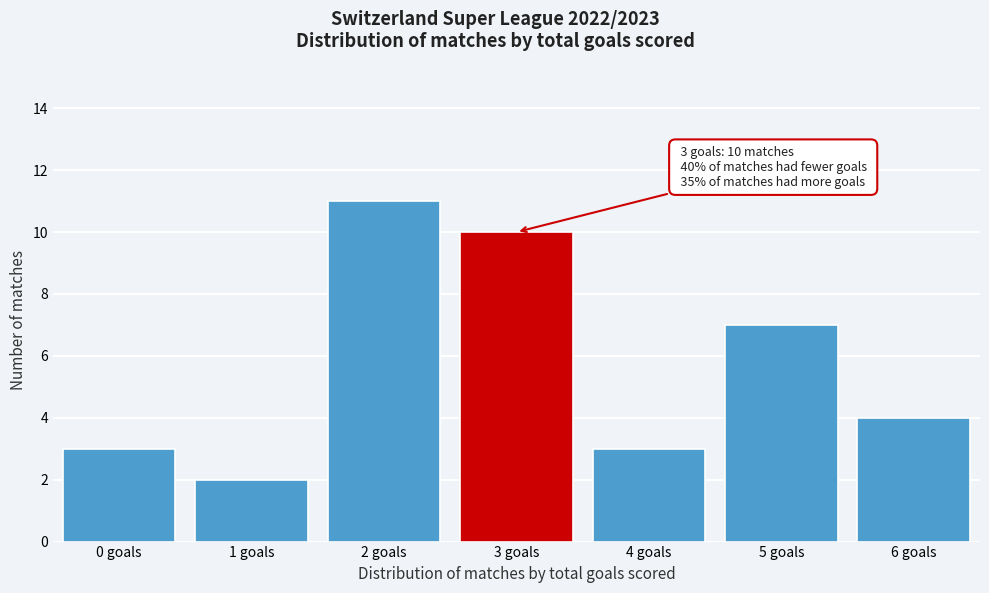

Reading left to right, what are all the values shown in this chart?

0 goals=3	1 goals=2	2 goals=11	3 goals=10	4 goals=3	5 goals=7	6 goals=4